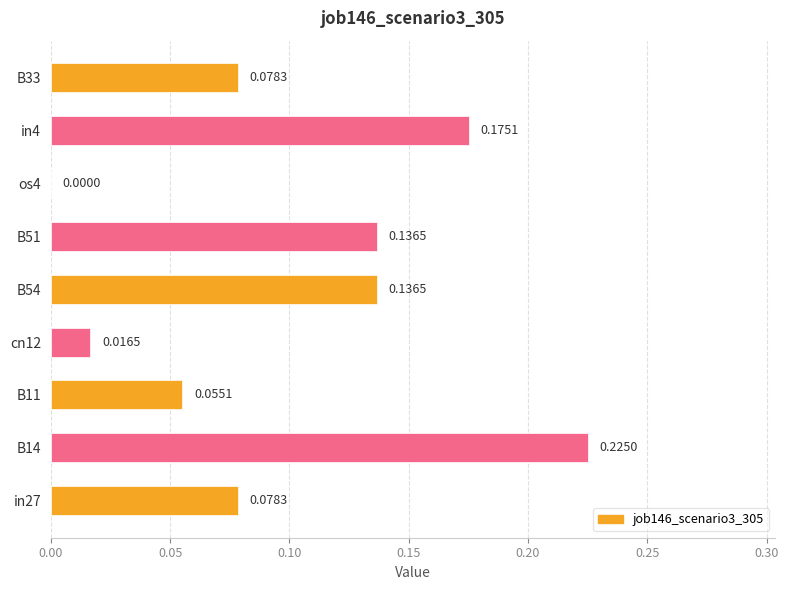

What is the sum of the values at B54 and B14?

0.4